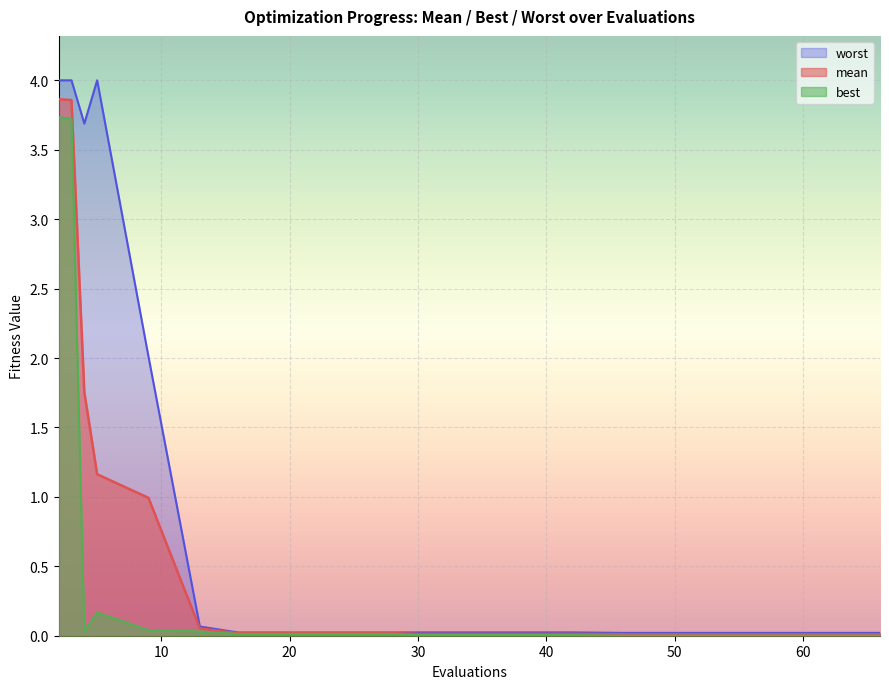

Which series has the largest range (max minus min)?

worst